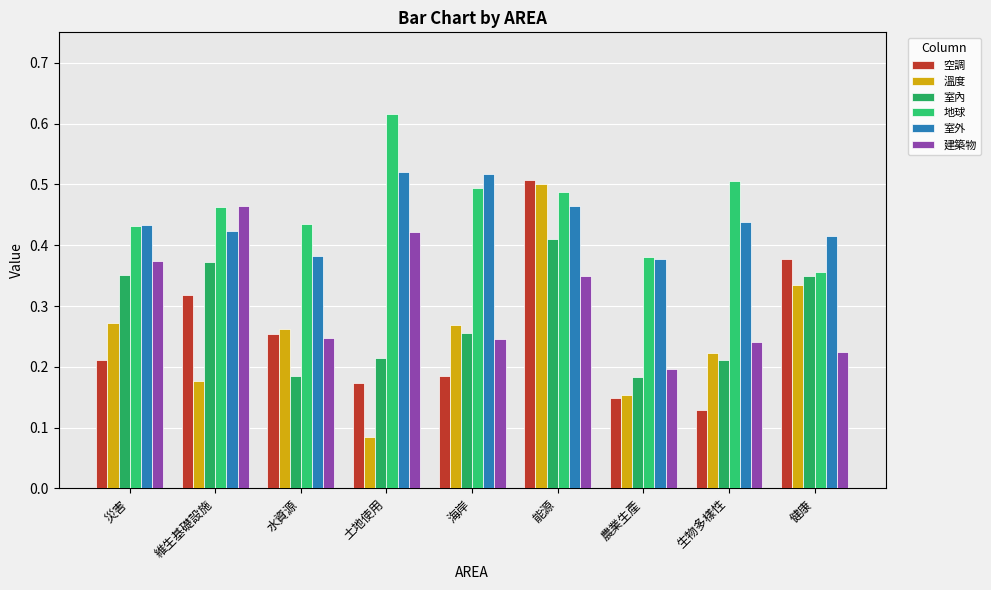

Which category has the highest value in the 地球 series?

土地使用